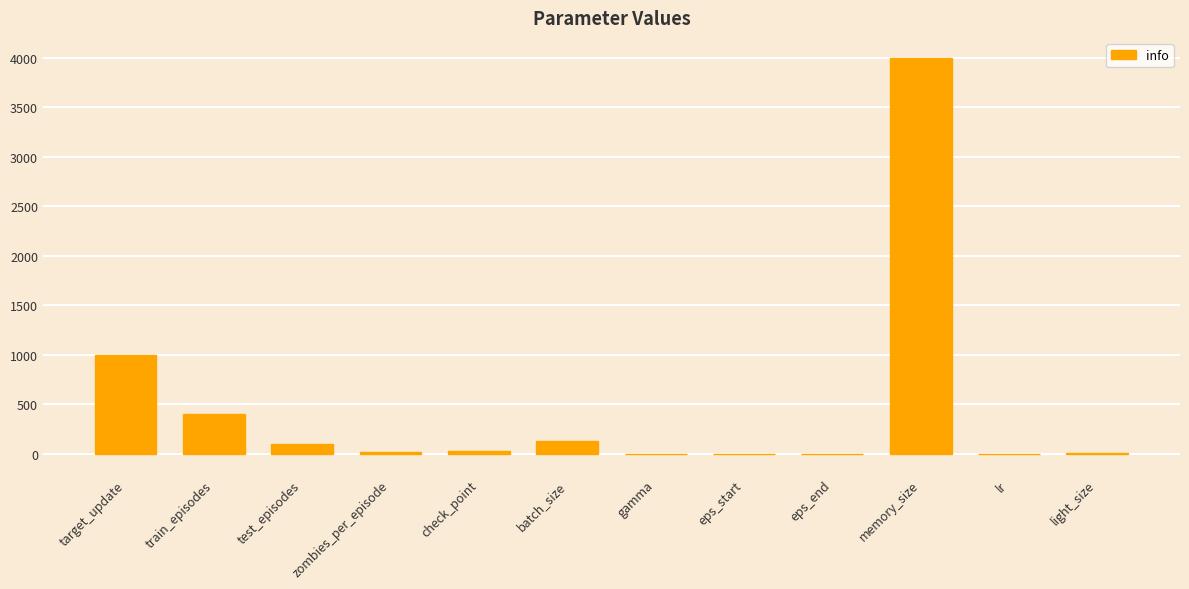

What is the change in value from target_update to test_episodes?

-900.0